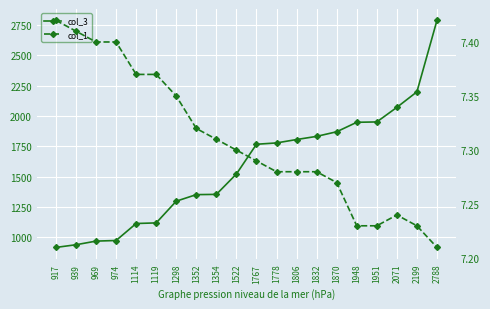

Is it true that col_3 equals 517.8 at 974?

False